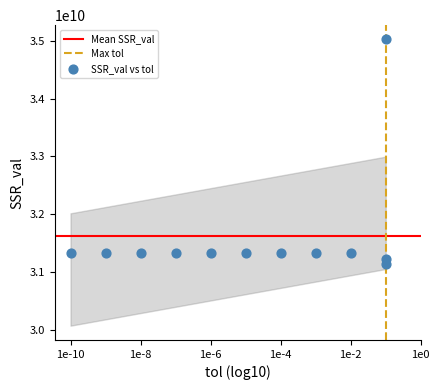

What is the range of Y values (max minus min)?

3892518912